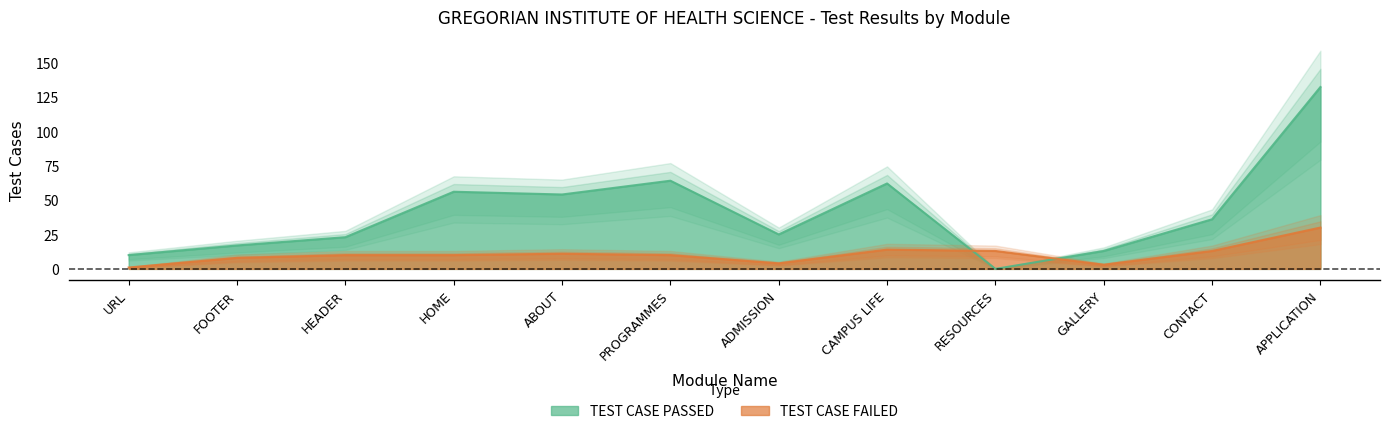

At which category does TEST CASE PASSED reach its first local valley?

ABOUT